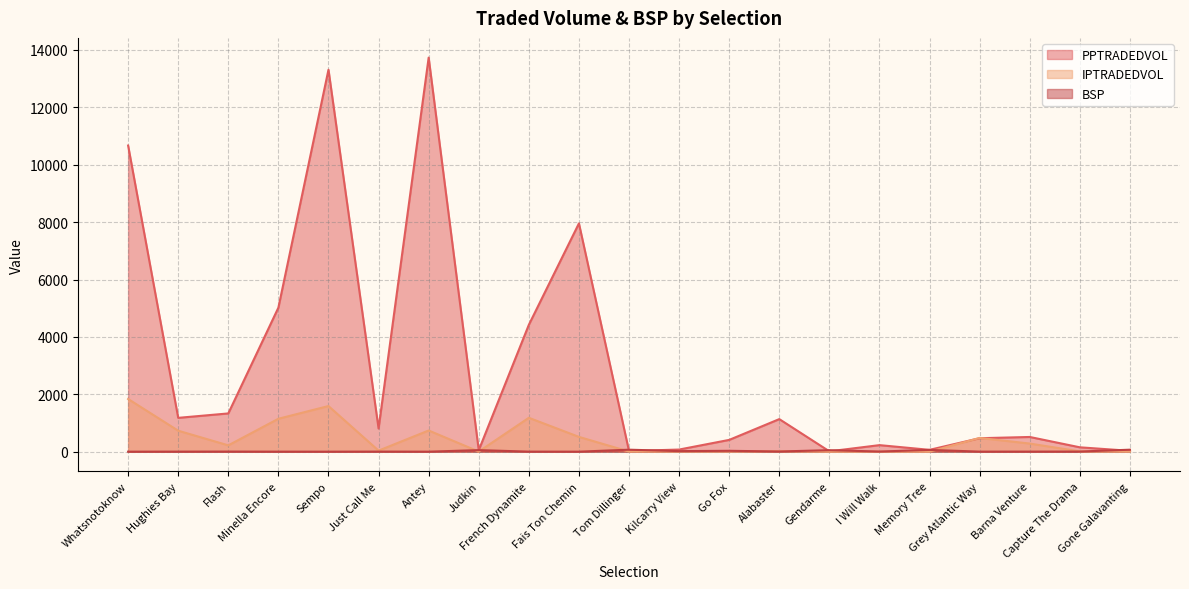

What is the label of the 2nd point from the right?

Capture The Drama